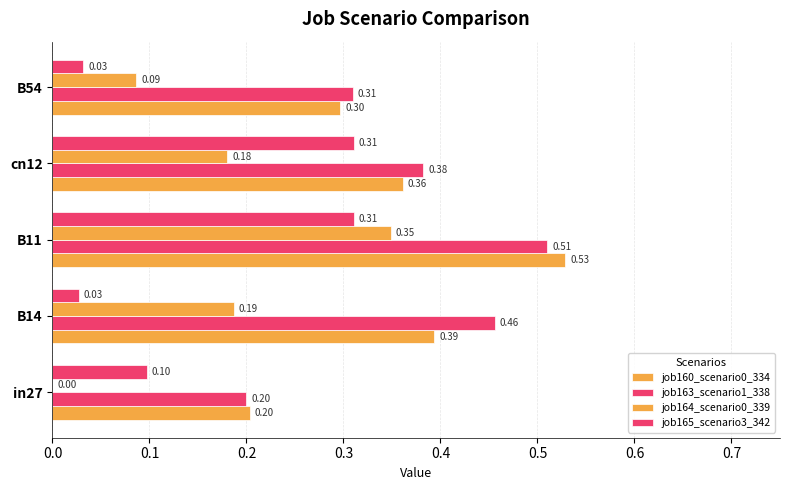

How many positive values does the job164_scenario0_339 series have?

4